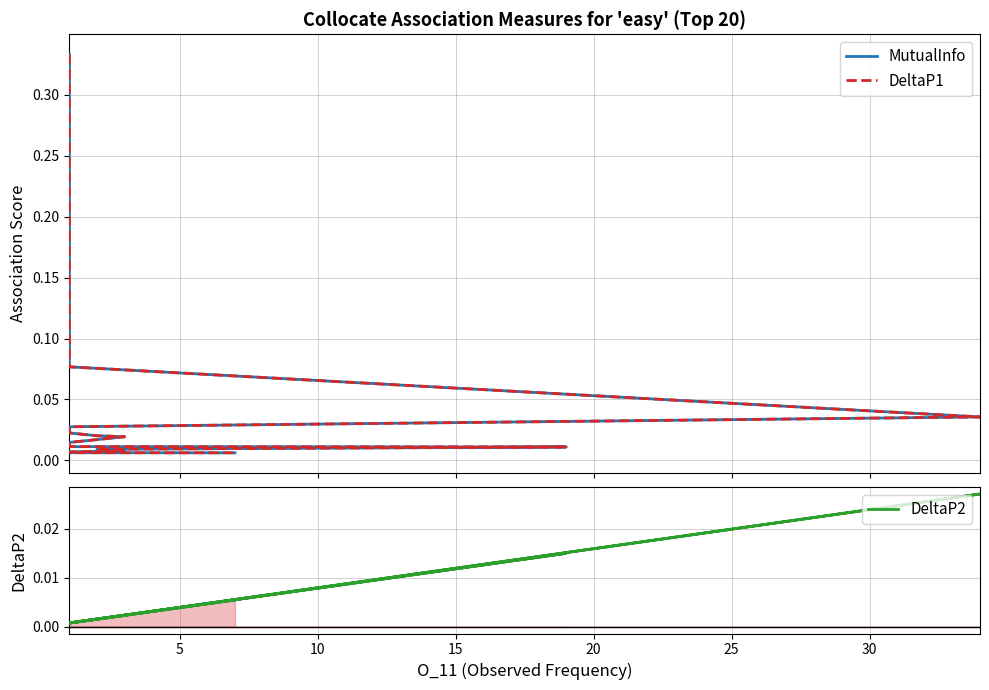

How many data points does each series have?

20